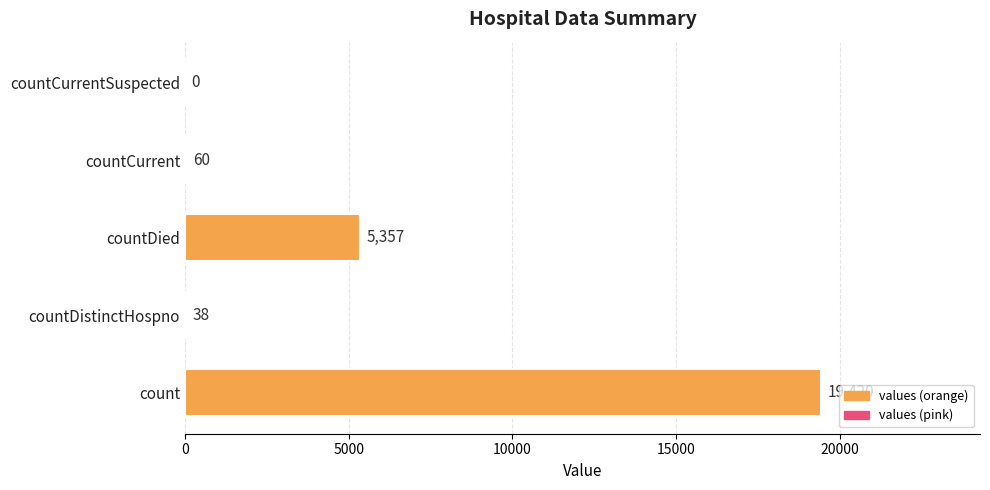

What is the maximum value shown in the chart?

19420